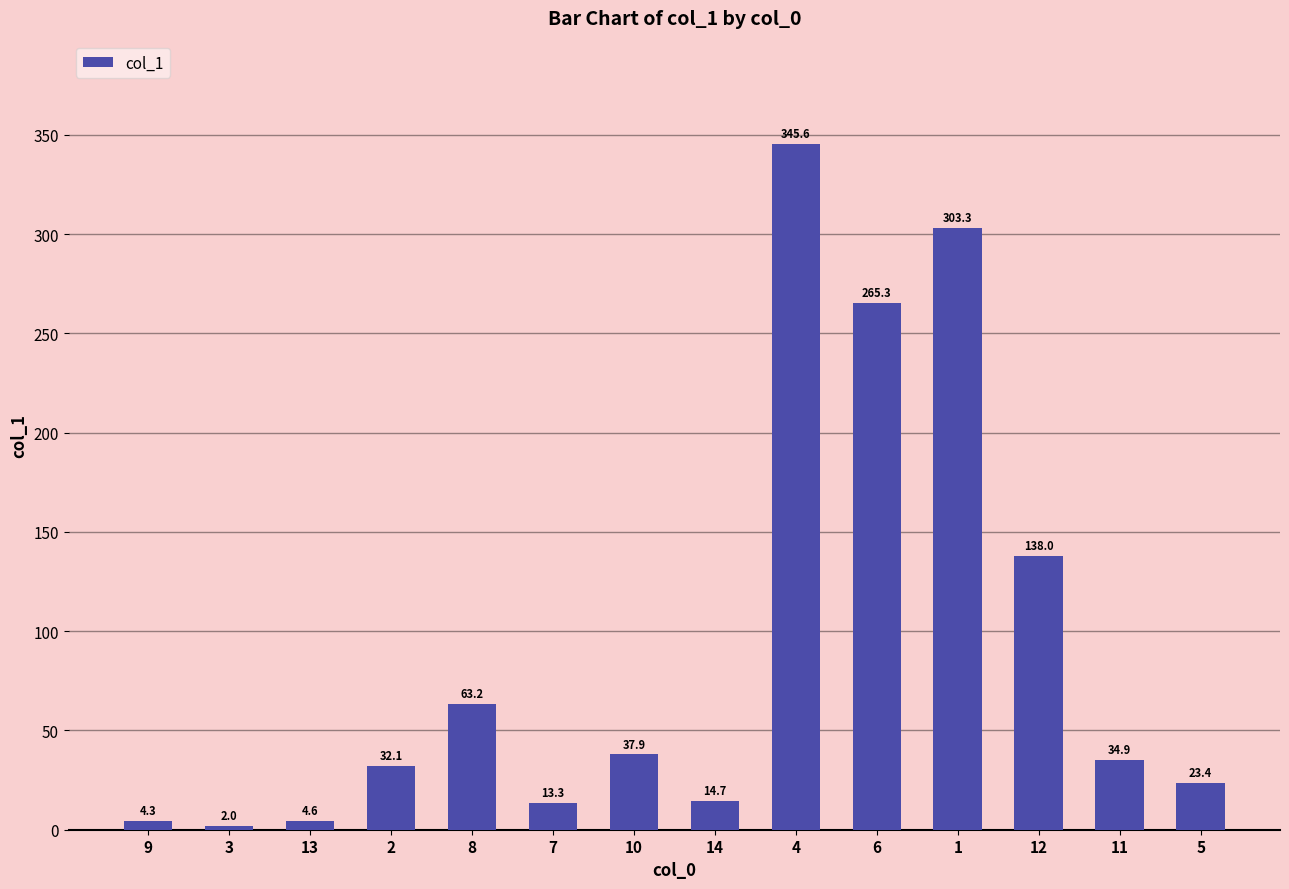

Rank the categories by value from highest to lowest.

4, 1, 6, 12, 8, 10, 11, 2, 5, 14, 7, 13, 9, 3